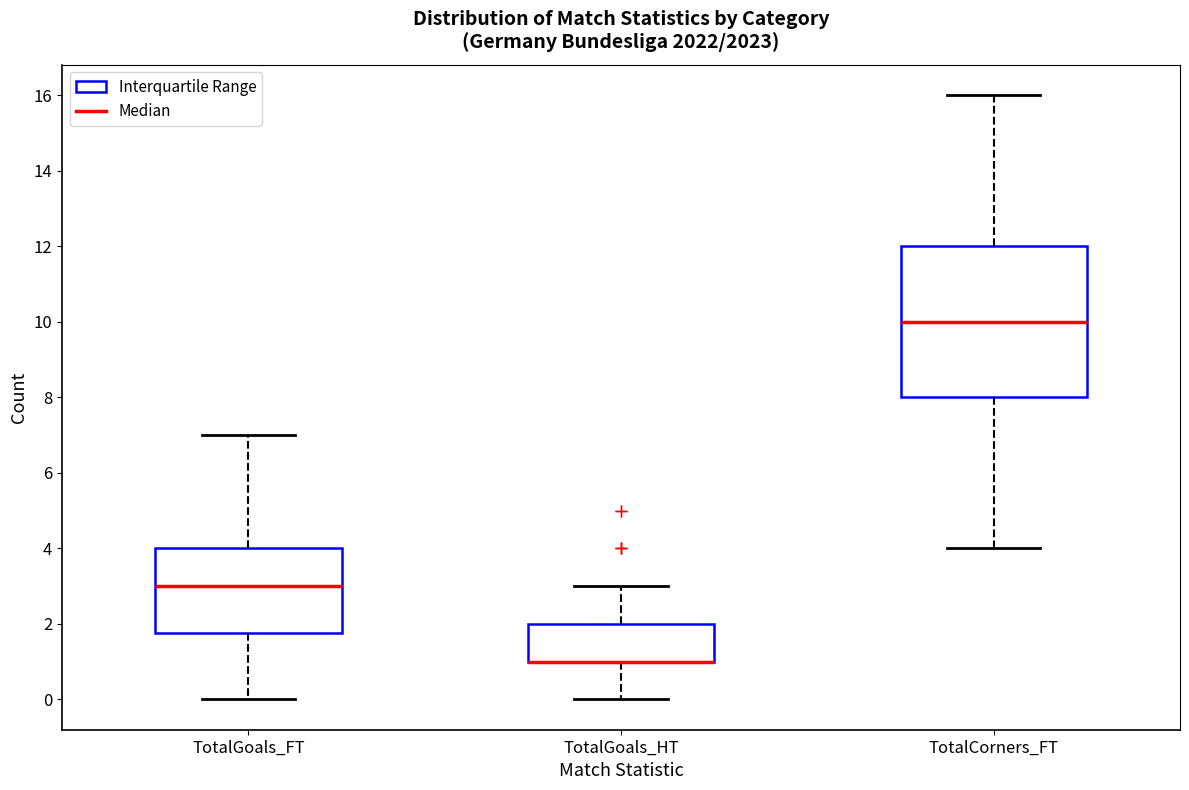

Reading left to right, read every box against the y-axis: the position of its median line, the range the box covers, and the ends of its whiskers. The values are not printed on the chart, so give them approximately, as read against the axis.

TotalGoals_FT: median 3.0, box 1.8 to 4.0, whiskers 0.0 to 7.0
TotalGoals_HT: median 1.0 (drawn on the box's lower edge), box 1.0 to 2.0, whiskers 0.0 to 3.0
TotalCorners_FT: median 10.0, box 8.0 to 12.0, whiskers 4.0 to 16.0